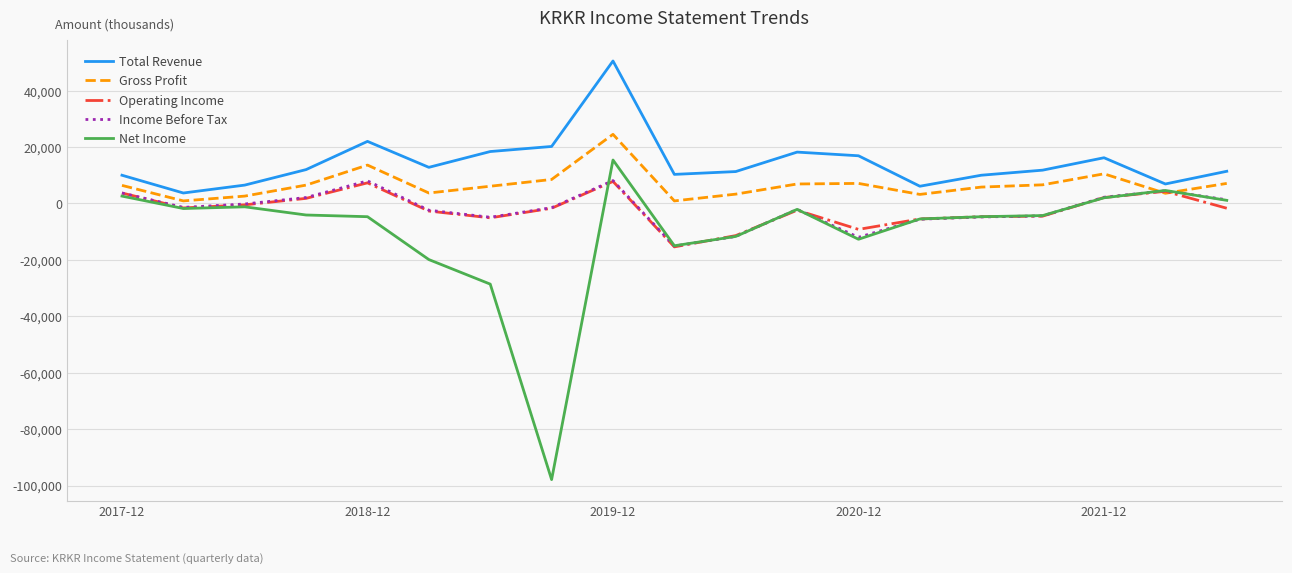

What is the highest value of the Operating Income series?

7800